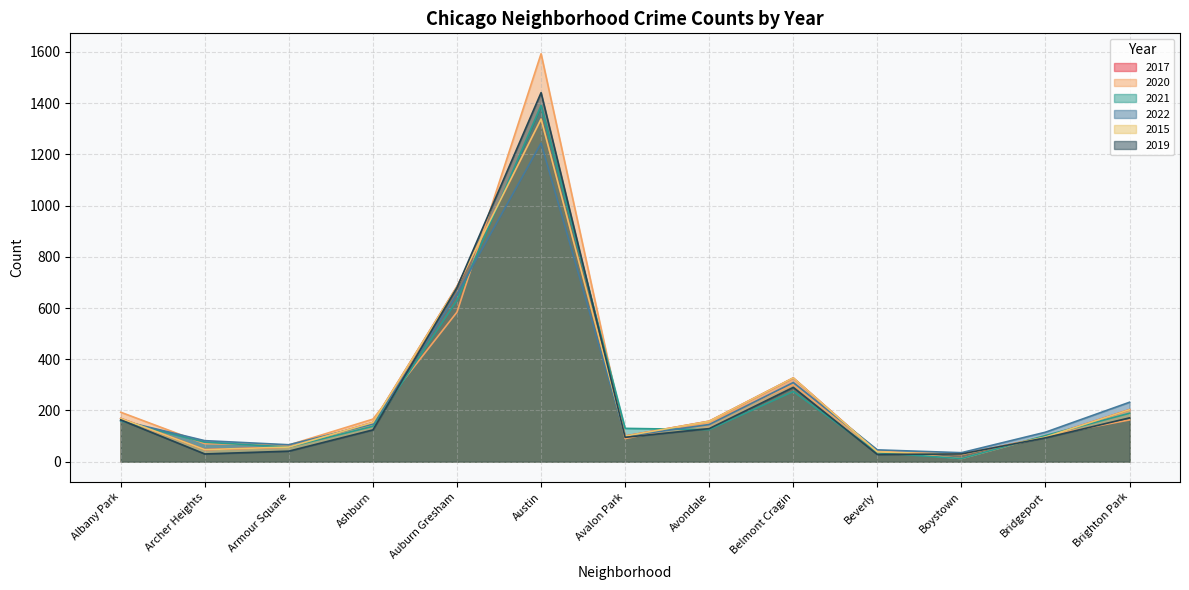

Which series ends up on top after the final intersection of 2017 and 2022?

2022